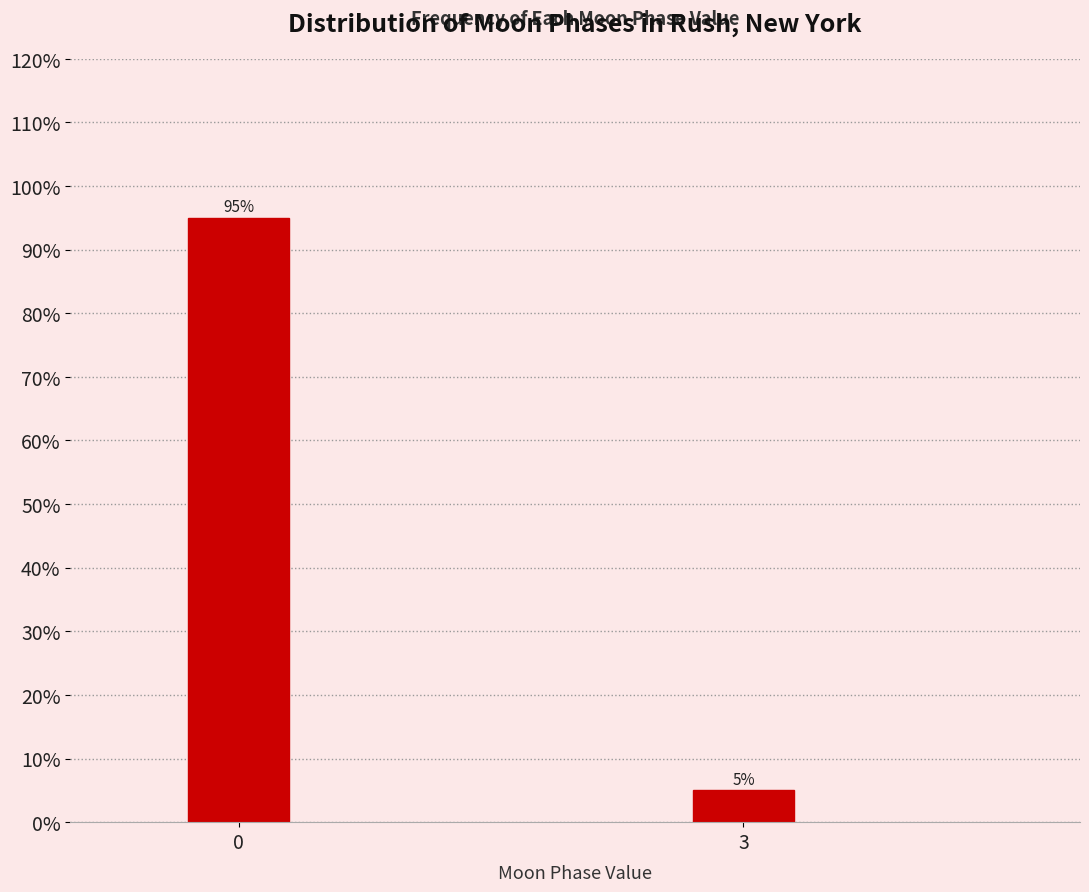

Reading right to left, extract all data points from this chart.

5	95